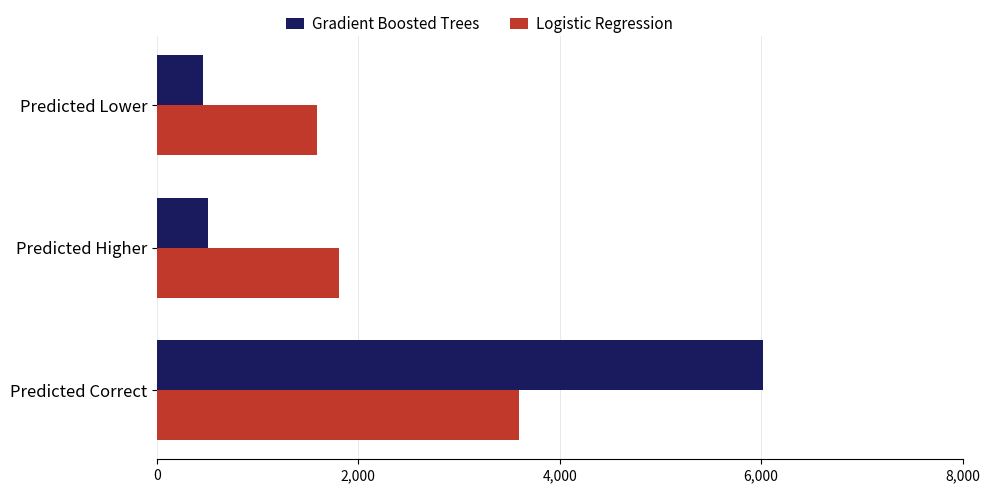

Rank the series by their maximum value, from highest to lowest.

Gradient Boosted Trees, Logistic Regression